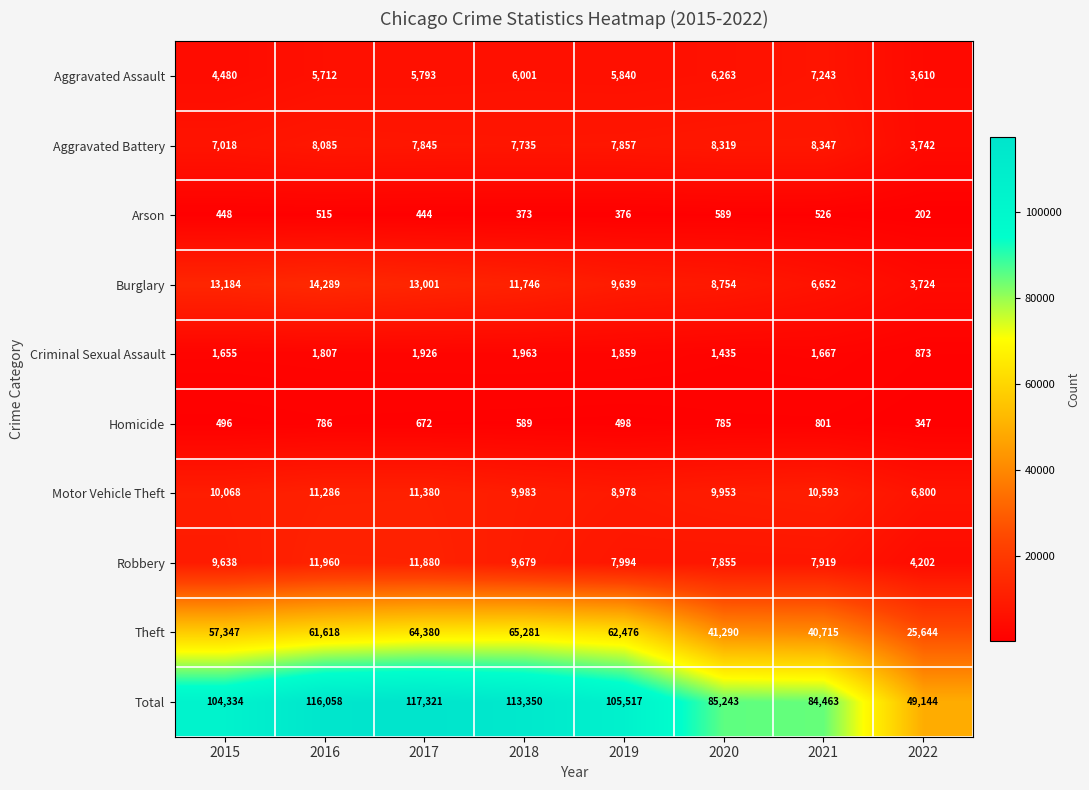

At 2020, list the series in order from smallest to largest.

Arson, Homicide, Criminal Sexual Assault, Aggravated Assault, Robbery, Aggravated Battery, Burglary, Motor Vehicle Theft, Theft, Total